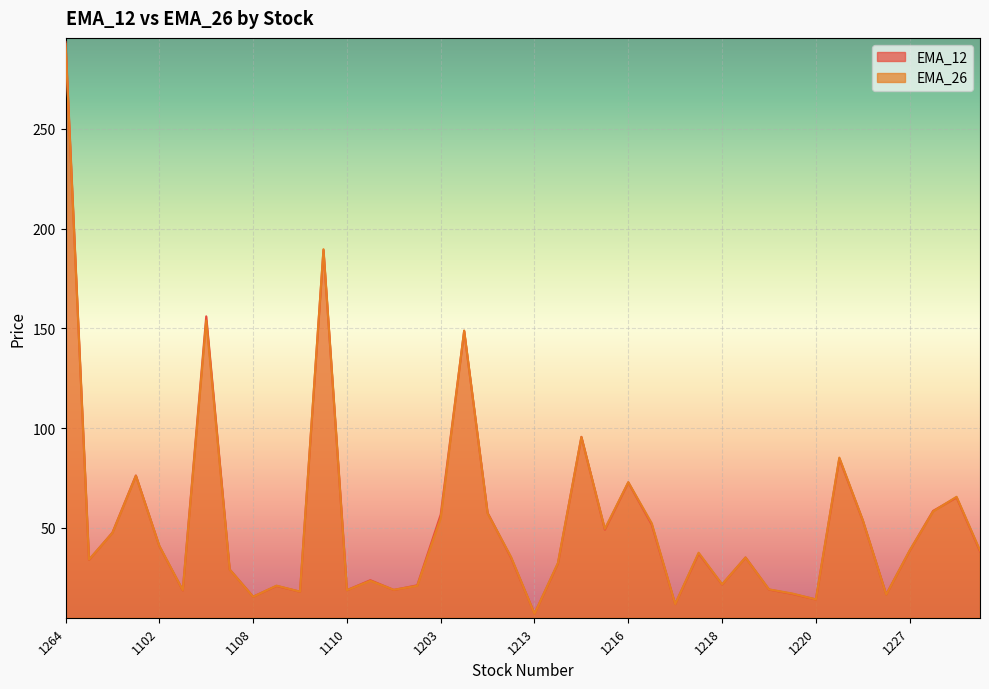

Does the chart display data point markers on the line(s)?

No